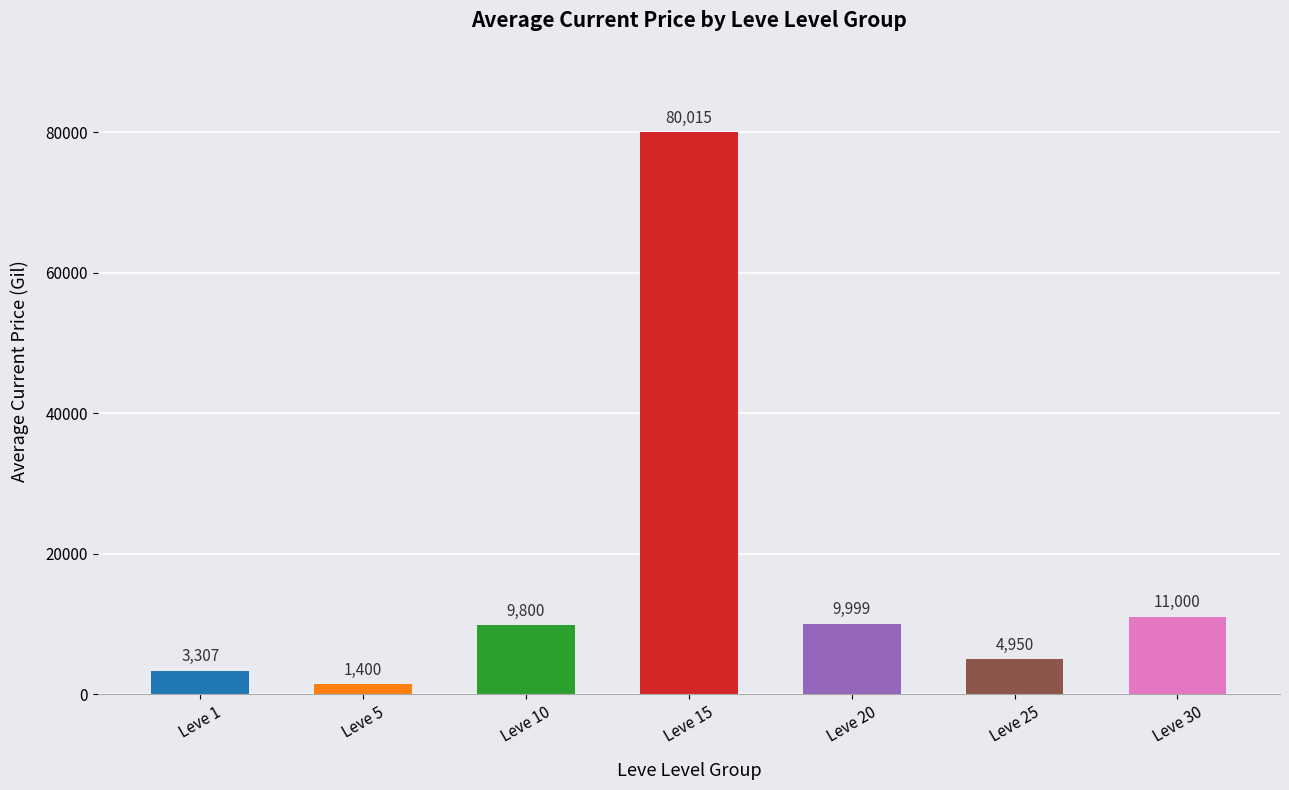

What value does the data have at Leve 20, to the nearest 100?

10000